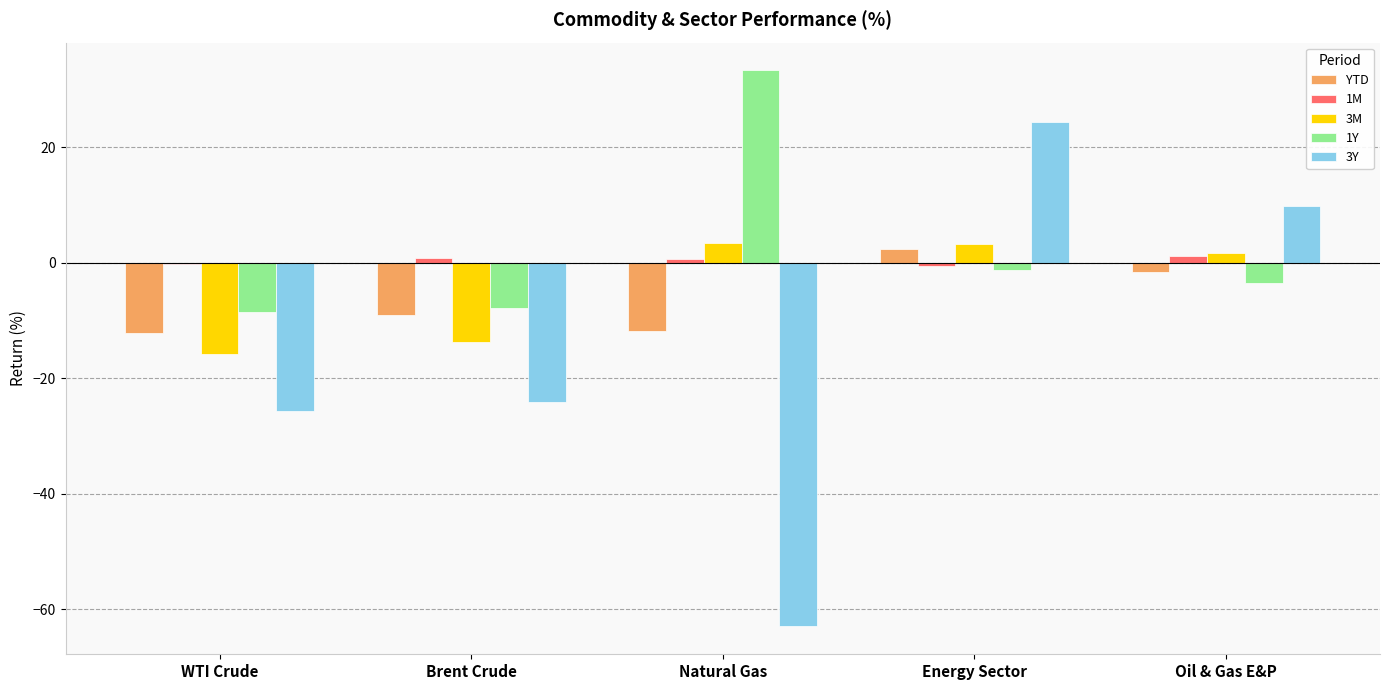

What is the sum of all 1M values?

2.0